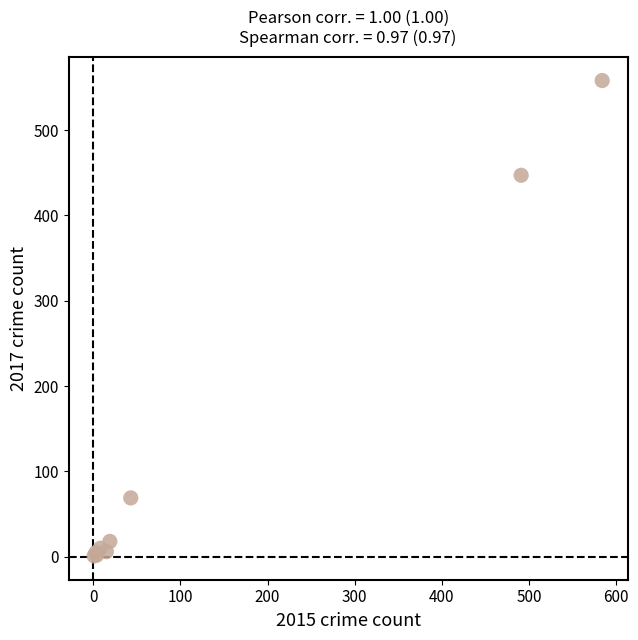

What Y value in the scatter plot is closest to 279?

447